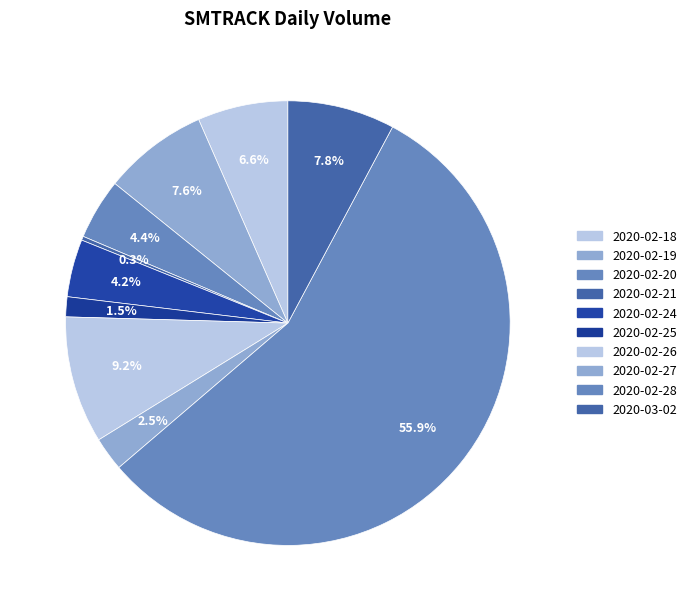

True or false: 2020-02-28 accounts for 56% of the total.

True